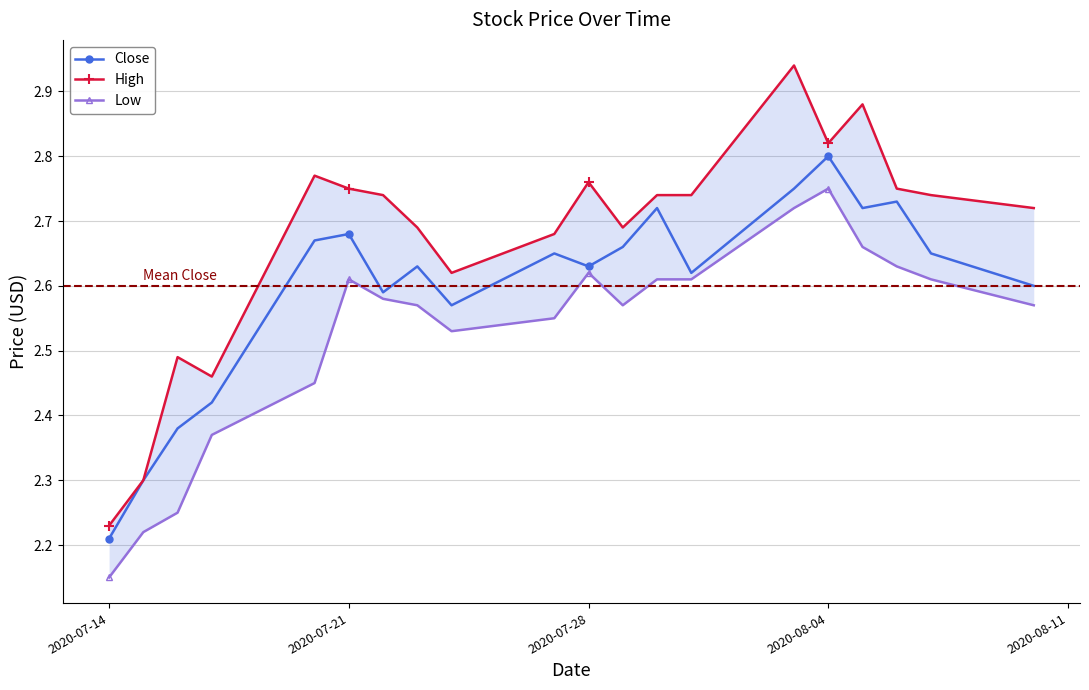

What is the minimum value for Close?

2.2